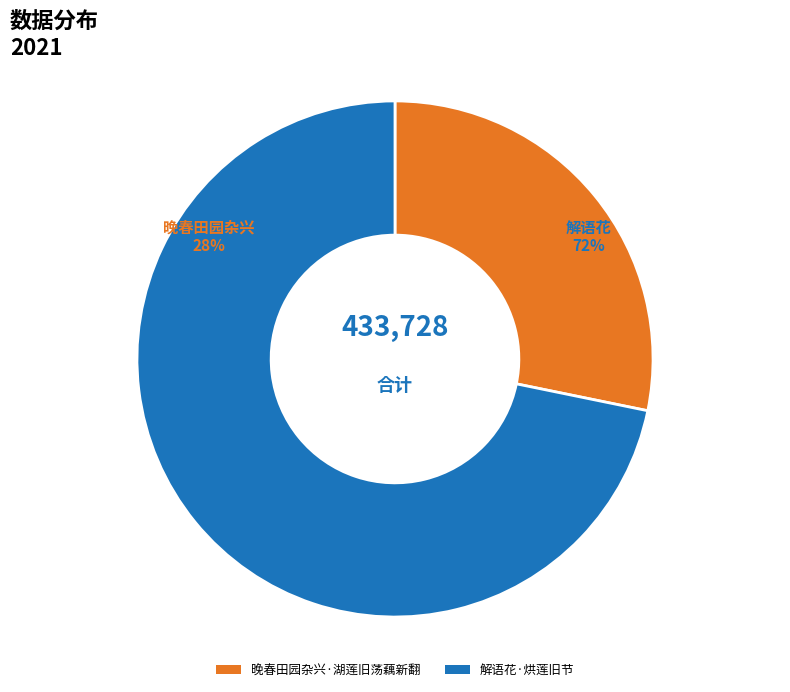

Is it true that 晚春田园杂兴·湖莲旧荡藕新翻 is 28% of the pie?

True